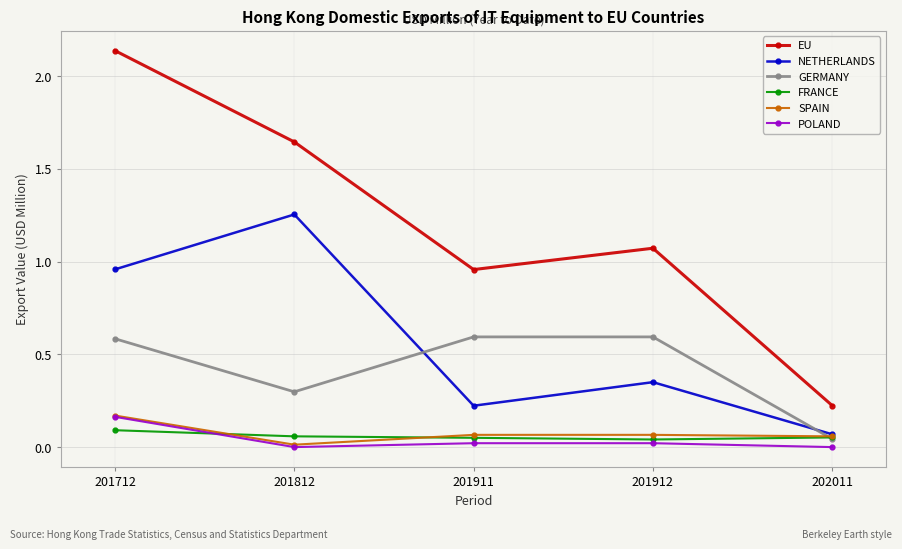

Which series has the largest total across all categories?

EU